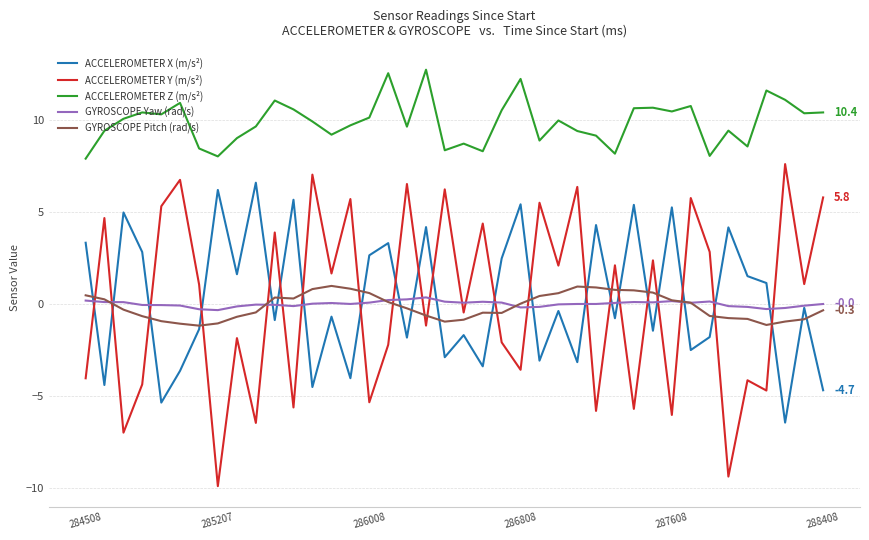

Which series has the largest total across all categories?

ACCELEROMETER Z (m/s²)